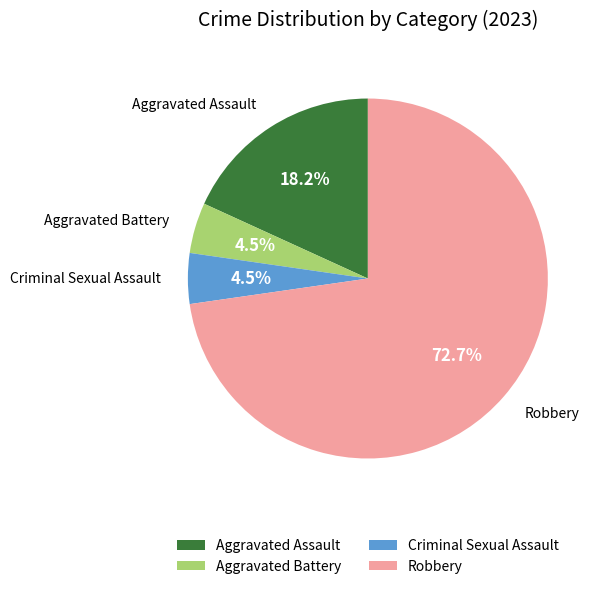

Which slice represents more than half of the pie?

Robbery